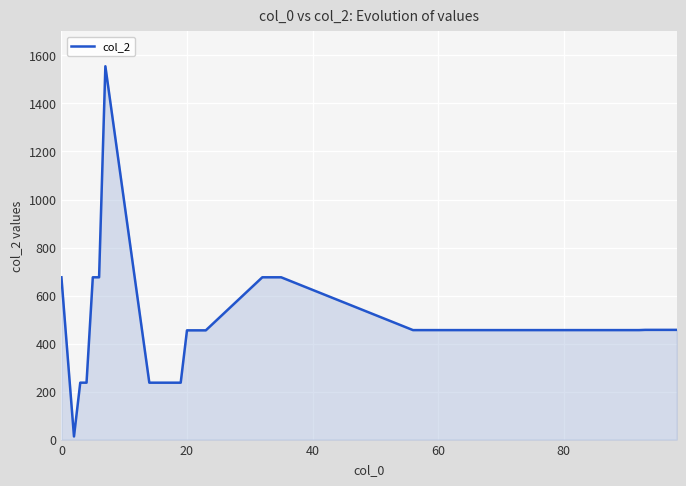

What is the sum of all values?

18686